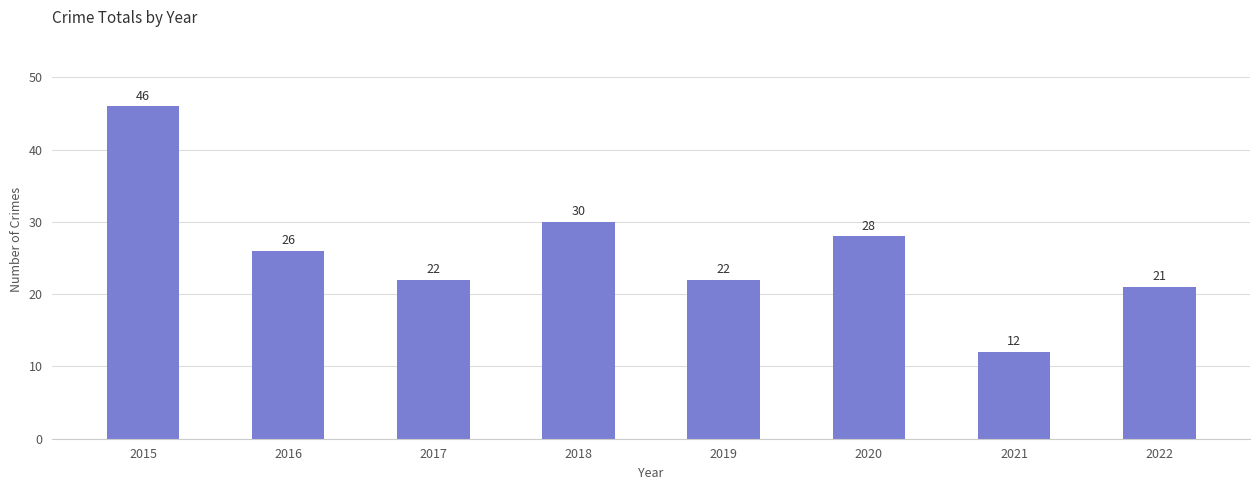

The chart shows a value of 28 at 2020. True or false?

True